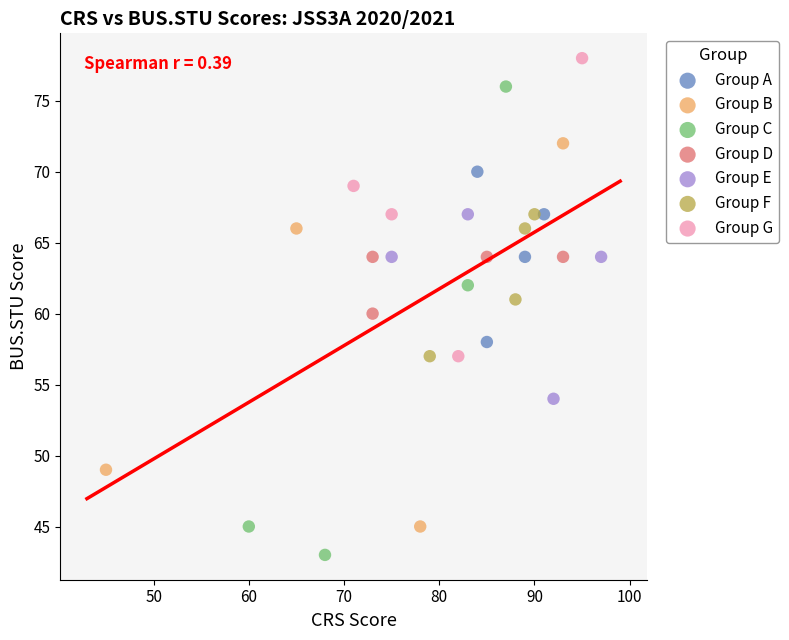

Which series has the widest spread of Y values?

Group C